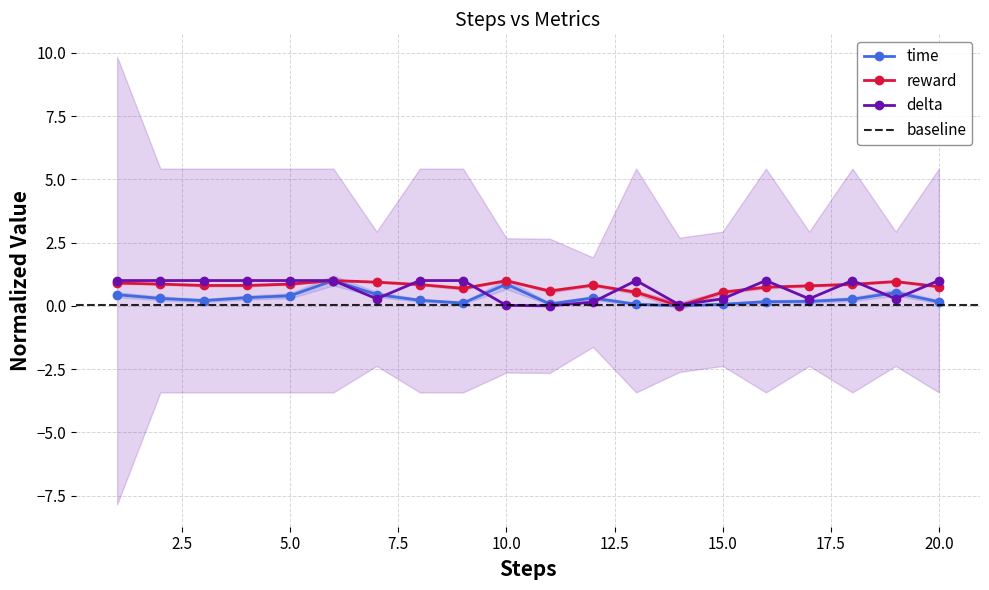

How many data points in reward are above 0?

19